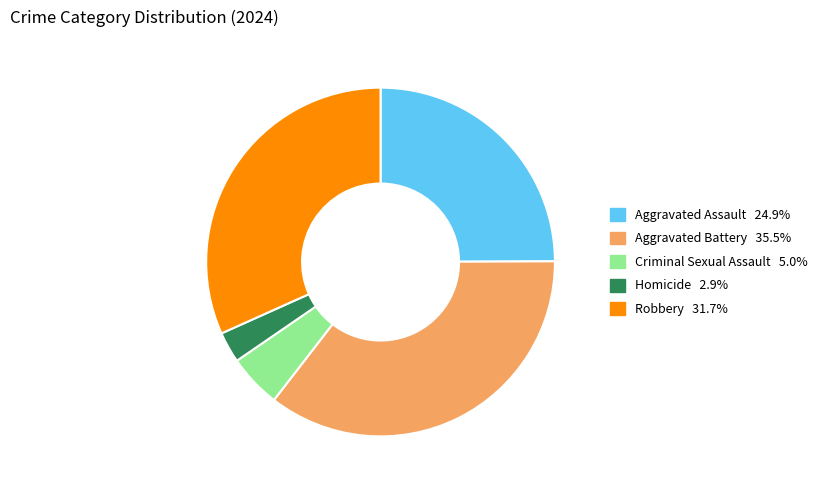

Do Aggravated Battery and Homicide together represent more than half of the pie?

No